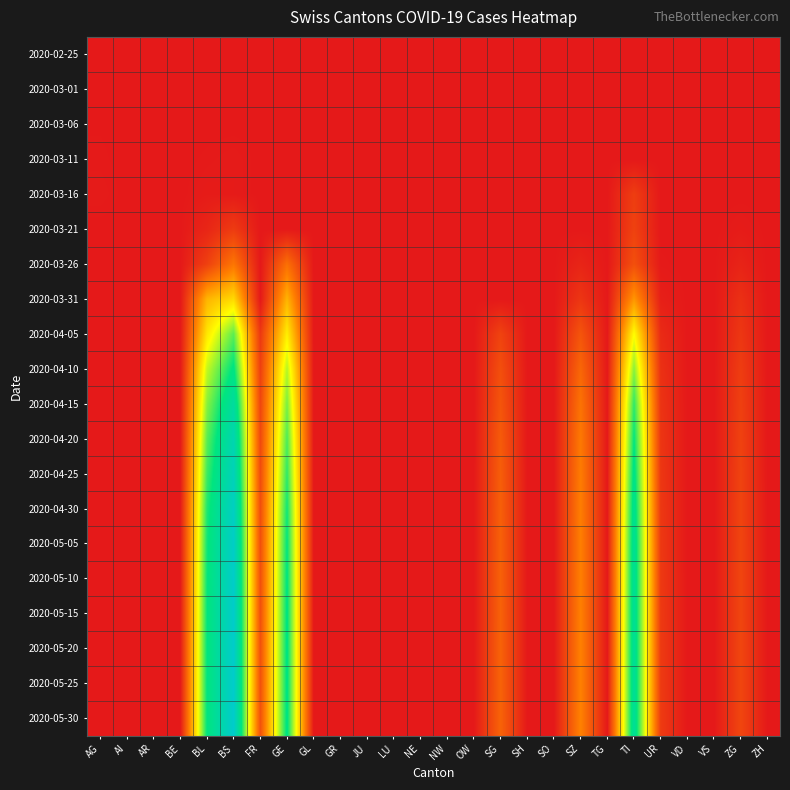

How many categories are shown in the chart?

26